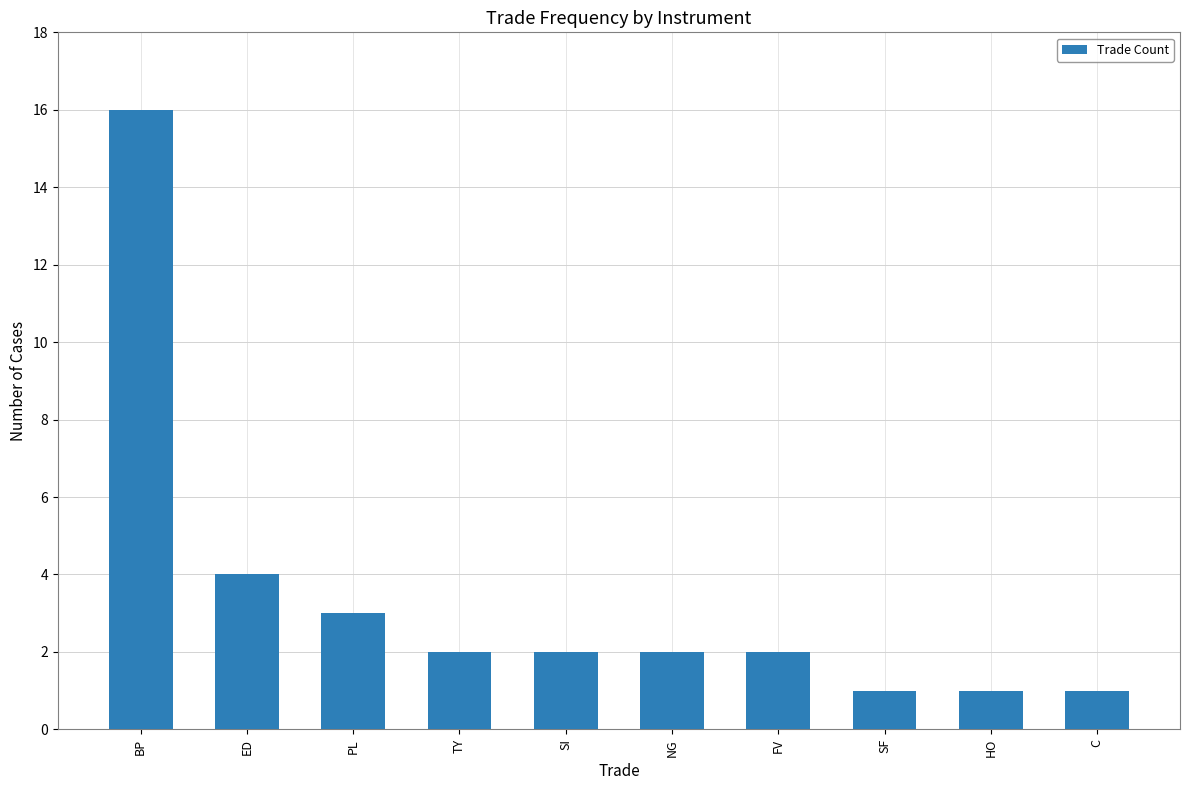

What is the value of the 10th bar from the left?

1